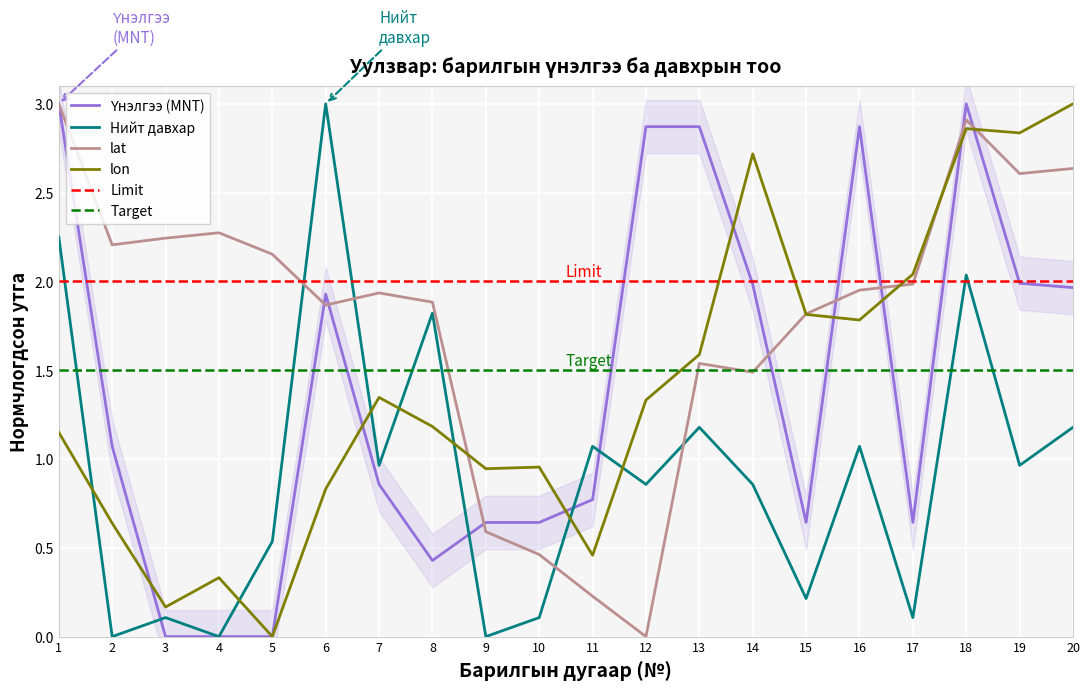

In Үнэлгээ (MNT), how many points are lower than both neighbors (excluding endpoints)?

3